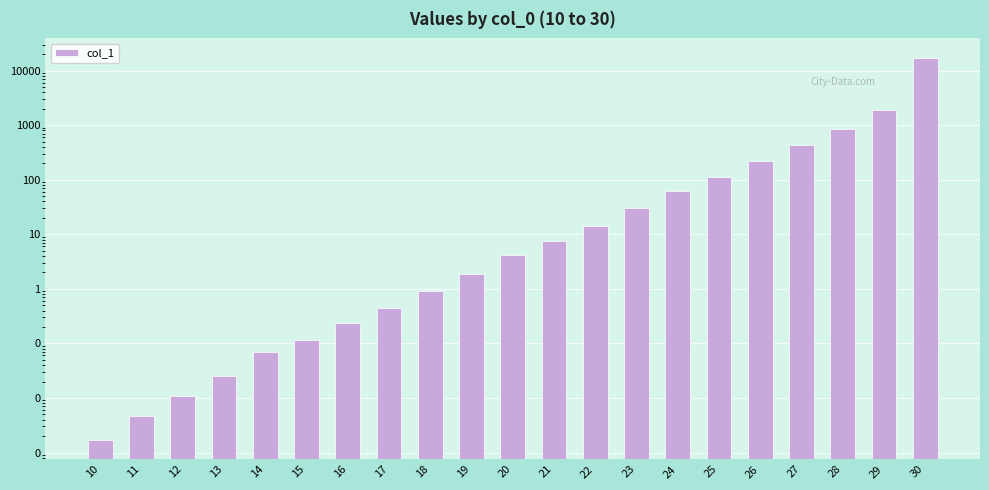

Rank the categories by value from lowest to highest.

10, 11, 12, 13, 14, 15, 16, 17, 18, 19, 20, 21, 22, 23, 24, 25, 26, 27, 28, 29, 30